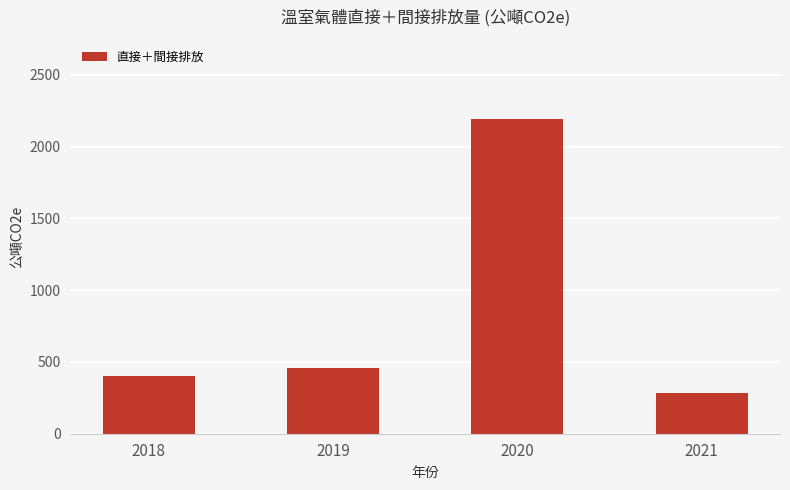

What is the value of the 4th bar from the left?

286.9